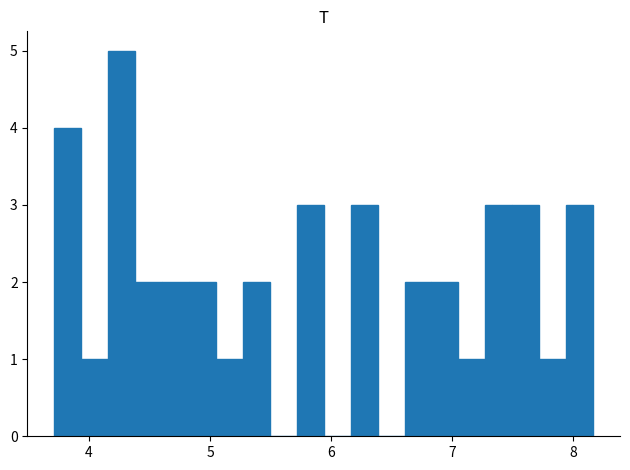

Around what value on the x-axis is the tallest bar? Give the approximate position of its centre, as read against the axis.

4.3